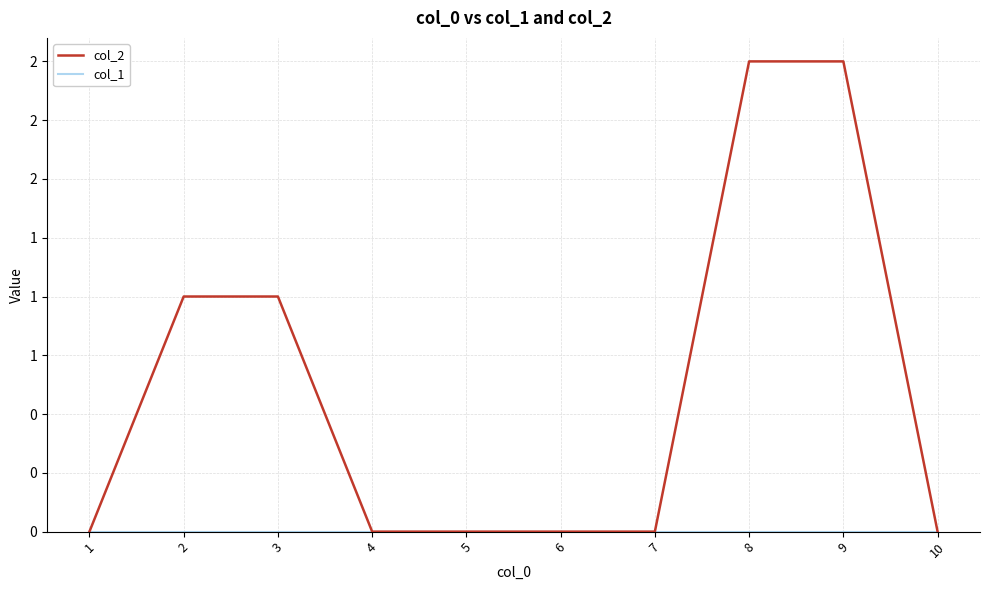

True or false: col_2 and col_1 intersect in this chart.

False